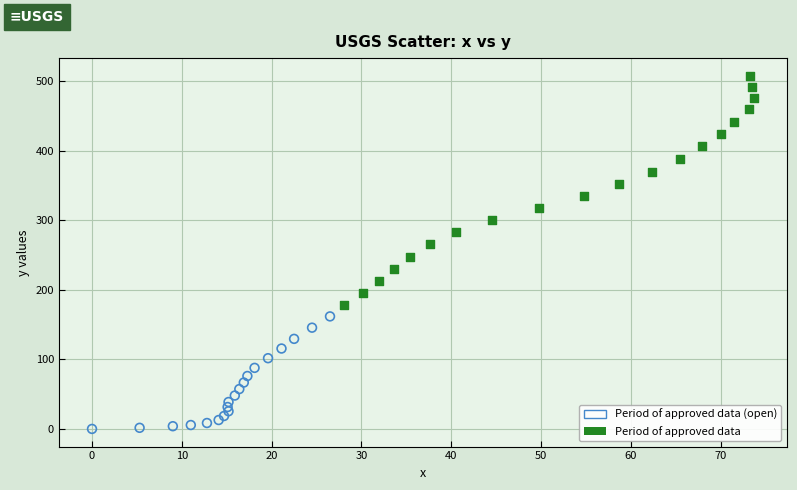

Which series reaches the minimum Y coordinate?

Period of approved data (open)